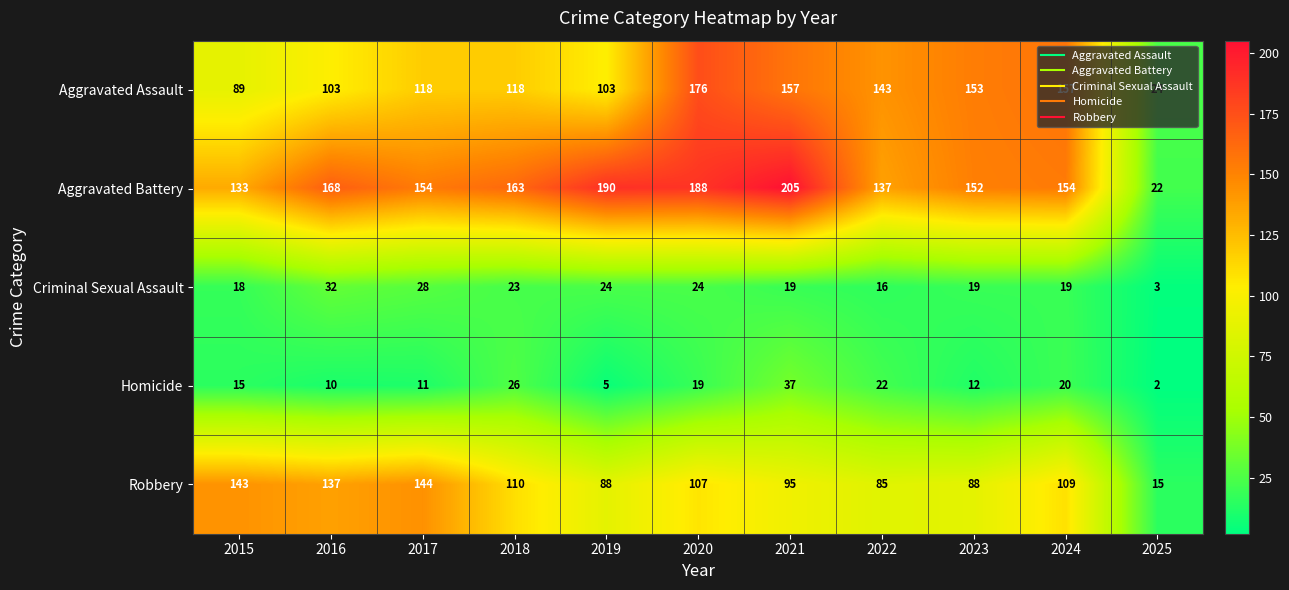

What is the smallest value displayed?

2